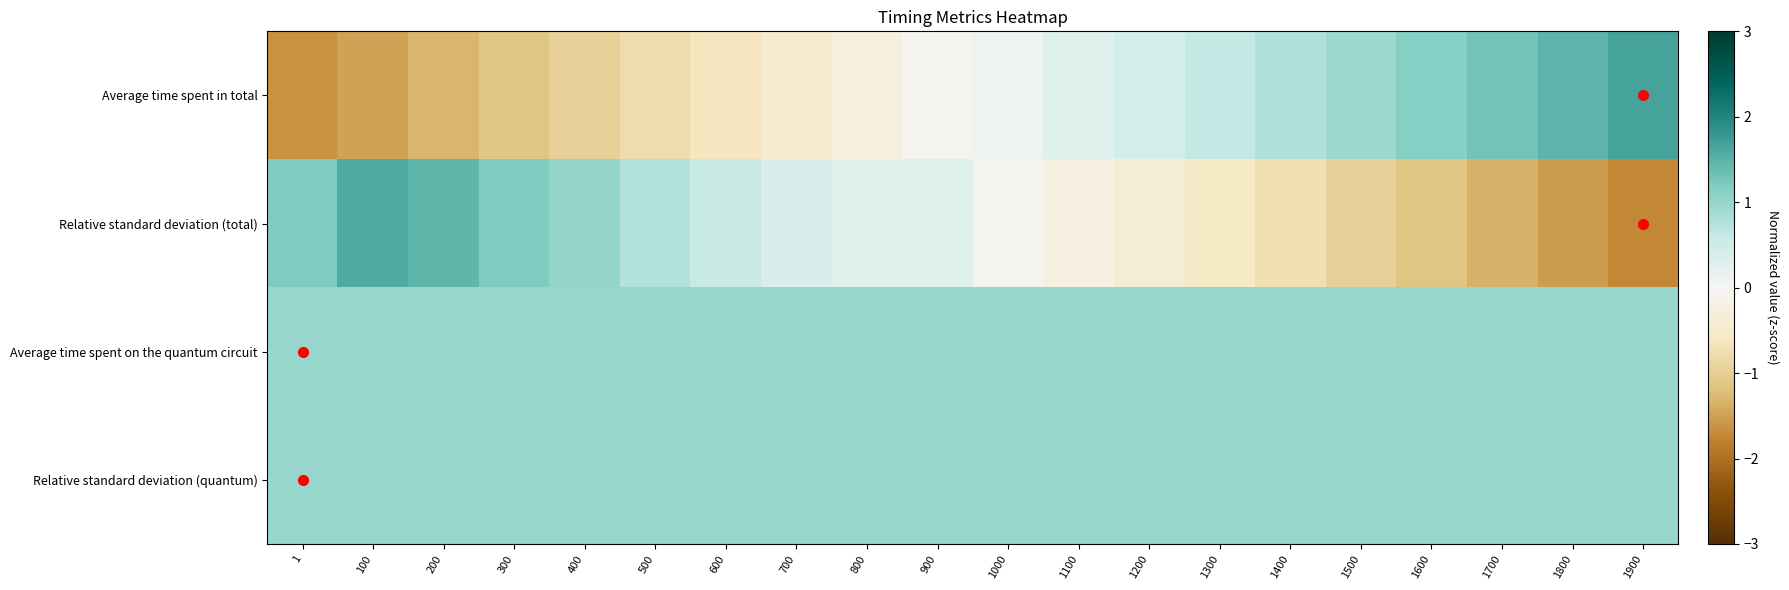

Reading right to left, what are all the values shown in this chart?

Average time spent in total: 1900=1.6	1800=1.5	1700=1.3	1600=1.1	1500=1.0	1400=0.8	1300=0.6	1200=0.4	1100=0.3	1000=0.1	900=-0.1	800=-0.3	700=-0.4	600=-0.6	500=-0.8	400=-1.0	300=-1.1	200=-1.3	100=-1.5	1=-1.6
Relative standard deviation (total): 1900=-1.7	1800=-1.5	1700=-1.3	1600=-1.1	1500=-1.0	1400=-0.7	1300=-0.6	1200=-0.4	1100=-0.2	1000=-0.1	900=0.3	800=0.3	700=0.4	600=0.6	500=0.8	400=1.0	300=1.2	200=1.4	100=1.6	1=1.2
Average time spent on the quantum circuit: 1900=1.0	1800=1.0	1700=1.0	1600=1.0	1500=1.0	1400=1.0	1300=1.0	1200=1.0	1100=1.0	1000=1.0	900=1.0	800=1.0	700=1.0	600=1.0	500=1.0	400=1.0	300=1.0	200=1.0	100=1.0	1=1.0
Relative standard deviation (quantum): 1900=1.0	1800=1.0	1700=1.0	1600=1.0	1500=1.0	1400=1.0	1300=1.0	1200=1.0	1100=1.0	1000=1.0	900=1.0	800=1.0	700=1.0	600=1.0	500=1.0	400=1.0	300=1.0	200=1.0	100=1.0	1=1.0